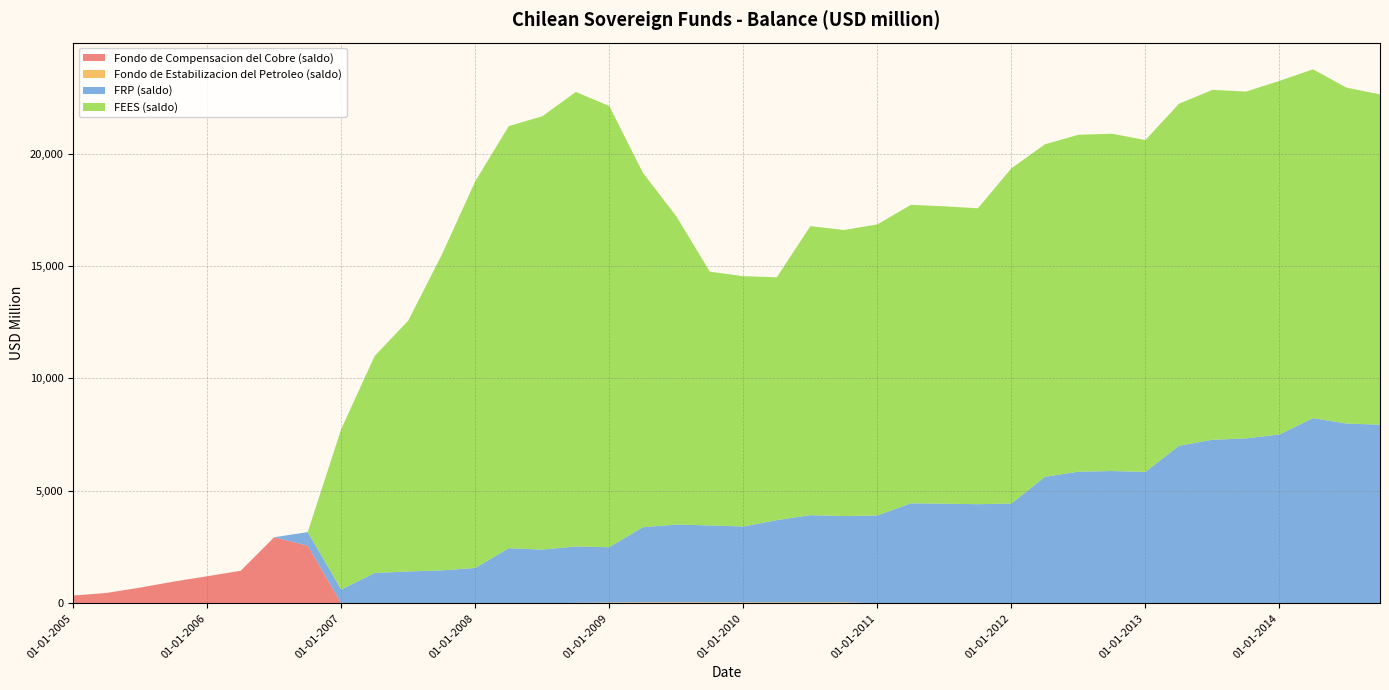

Reading right to left, list all the values displayed in this chart.

Fondo de Compensacion del Cobre (saldo): 0	0	0	0	0	0	0	0	0	0	0	0	0	0	0	0	0	0	0	0	0	0	0	0	0	0	0	0	0	0	0	0	2564	2938	1449	1204	967	701	463	346
Fondo de Estabilizacion del Petroleo (saldo): 1	1	1	1	1	1	1	1	1	2	3	3	3	4	4	5	44	44	44	44	44	45	45	38	21	0	0	0	0	0	0	0	0	0	0	0	0	0	0	0
FRP (saldo): 7944	7993	8235	7507	7335	7273	7006	5845	5883	5853	5623	4436	4406	4428	4444	3904	3837	3877	3656	3374	3421	3457	3340	2458	2507	2390	2452	1574	1466	1419	1350	613	605	0	0	0	0	0	0	0
FEES (saldo): 14689	14938	15510	15724	15419	15559	15208	14755	14998	14981	14786	14906	13157	13223	13271	12942	12720	12852	10799	11130	11284	13709	15767	19618	20211	19268	18770	17192	14033	11151	9656	7137	0	0	0	0	0	0	0	0